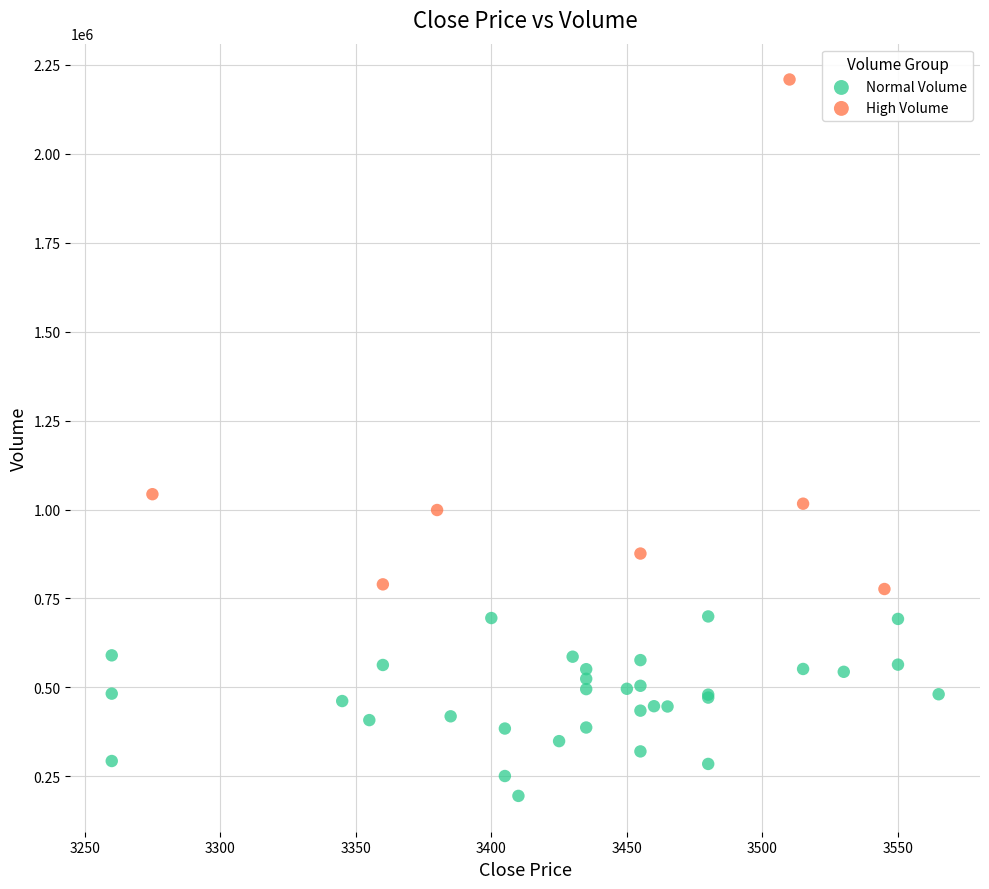

Which series reaches the maximum Y coordinate?

High Volume